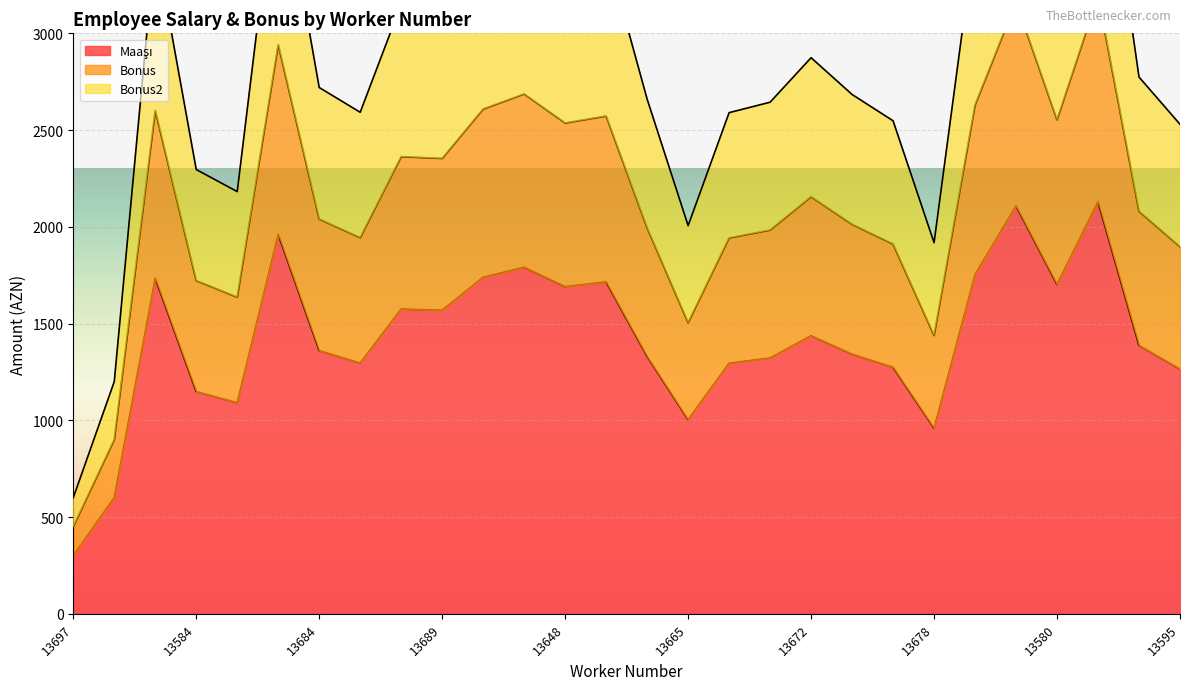

At how many categories does at least one series exceed 914?

27